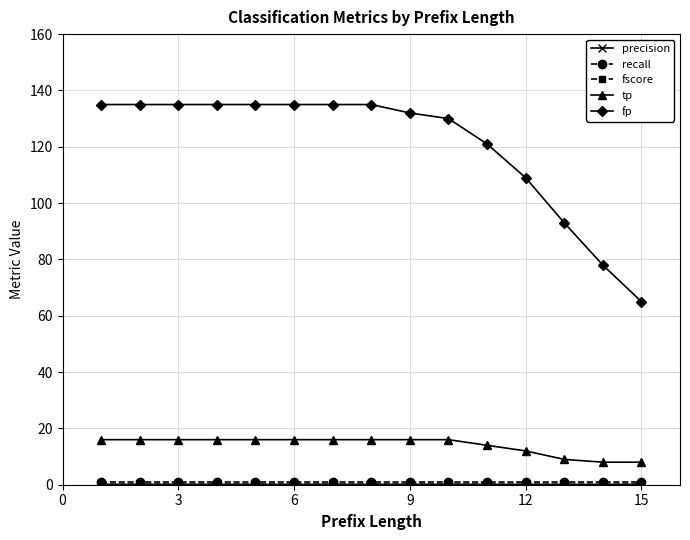

True or false: fp and tp intersect in this chart.

False